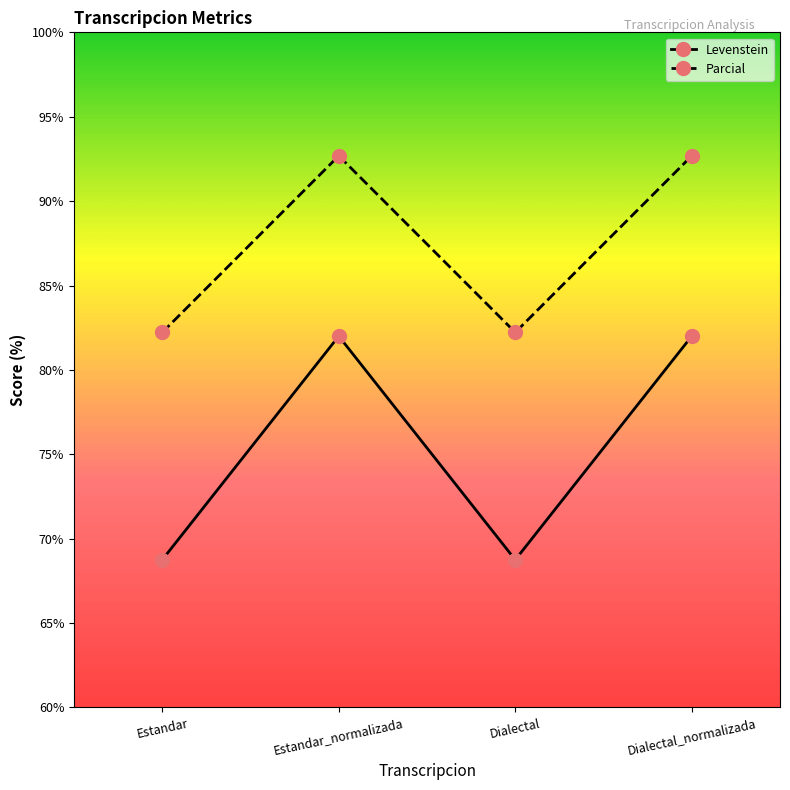

List the series in order of their peak value, lowest first.

Levenstein, Parcial